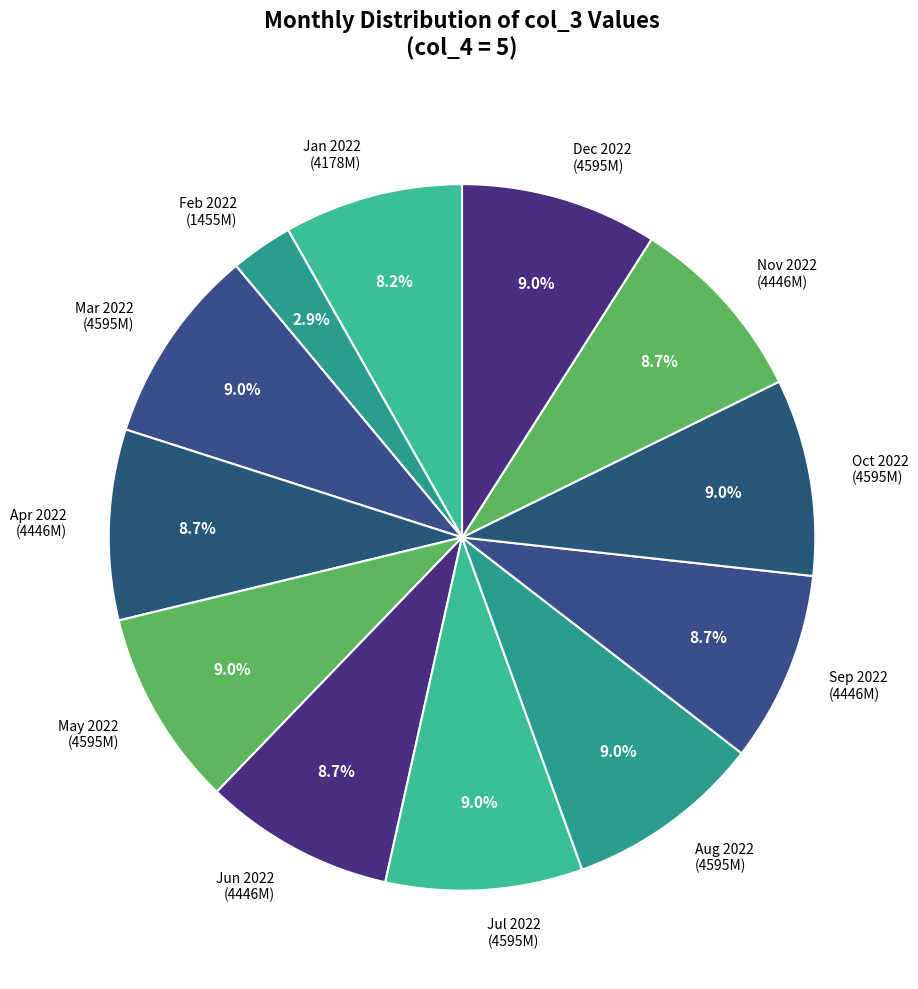

What percentage do May 2022 (4595M) and Jun 2022 (4446M) together represent?

17.7%